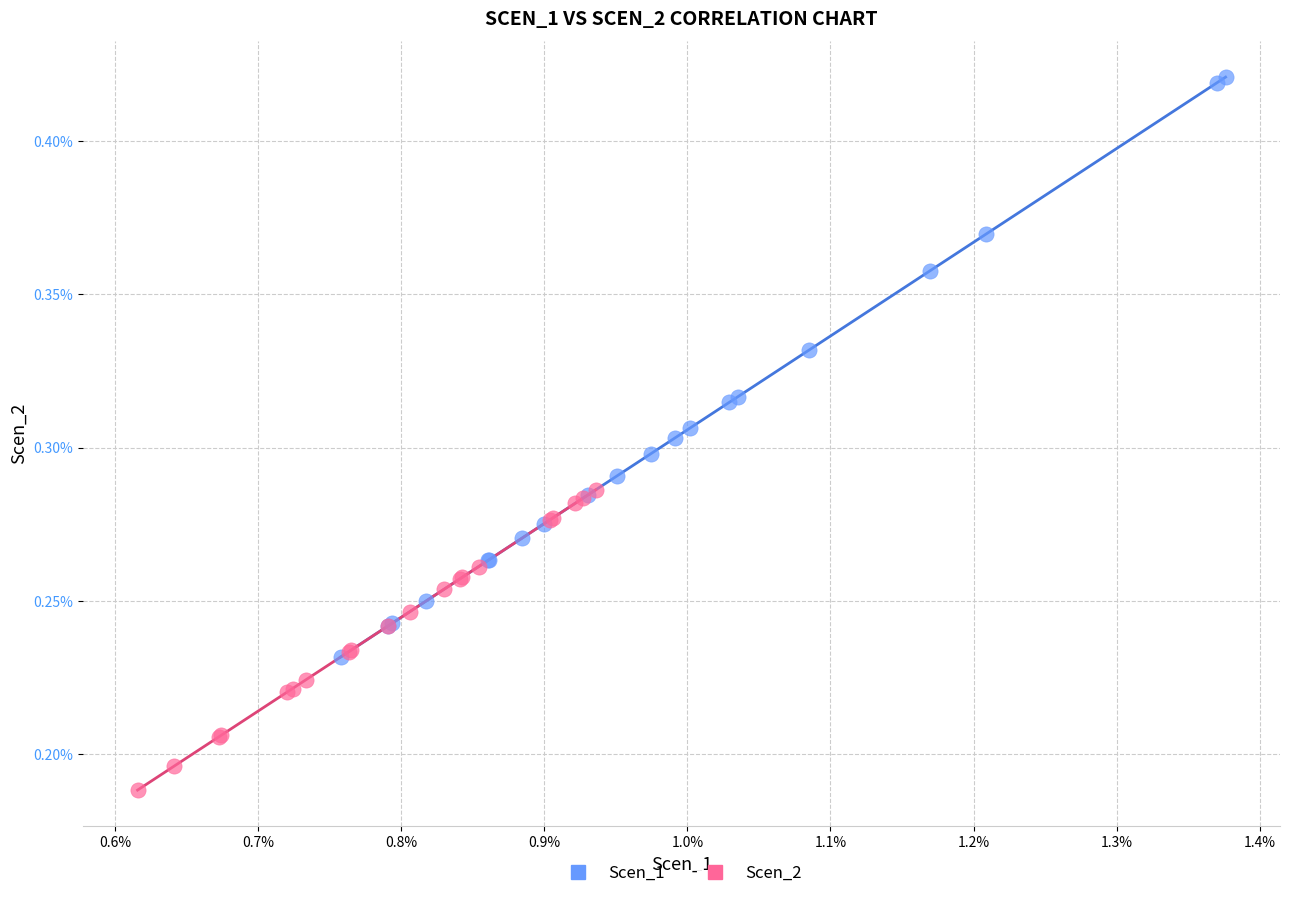

What are all the series names shown in the legend?

Scen_1, Scen_2